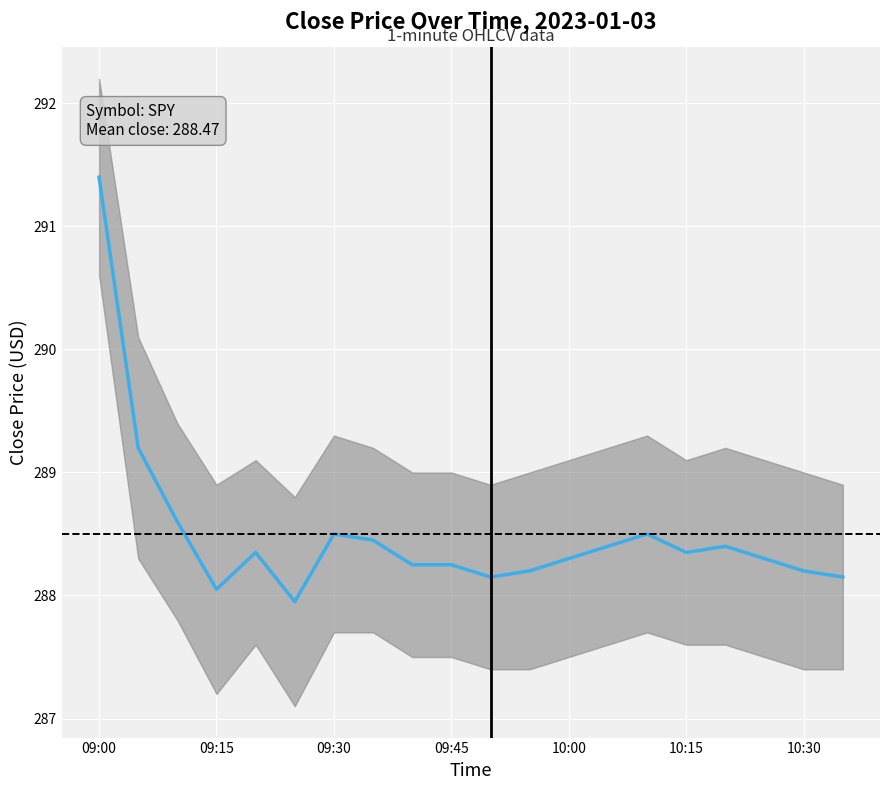

What is the greatest value displayed?

291.4